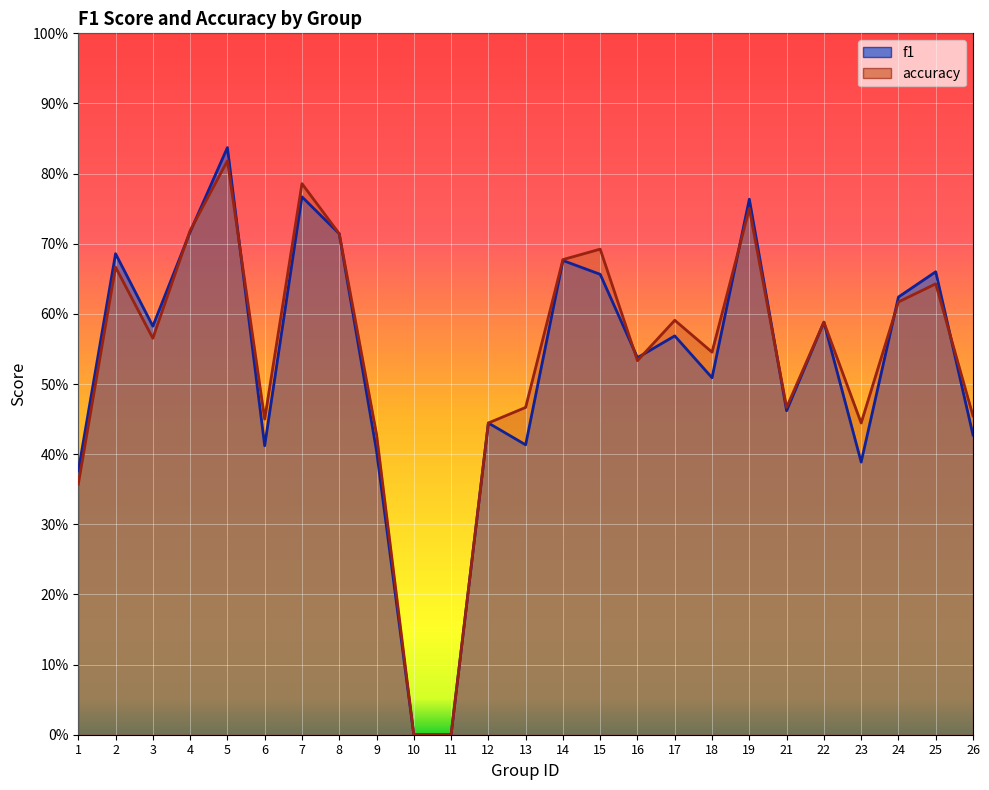

What is the value of the f1 point at the 2nd from the left?

0.7